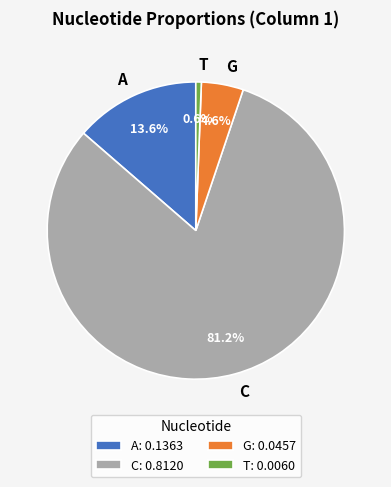

To the nearest percent, what portion does C represent?

81%